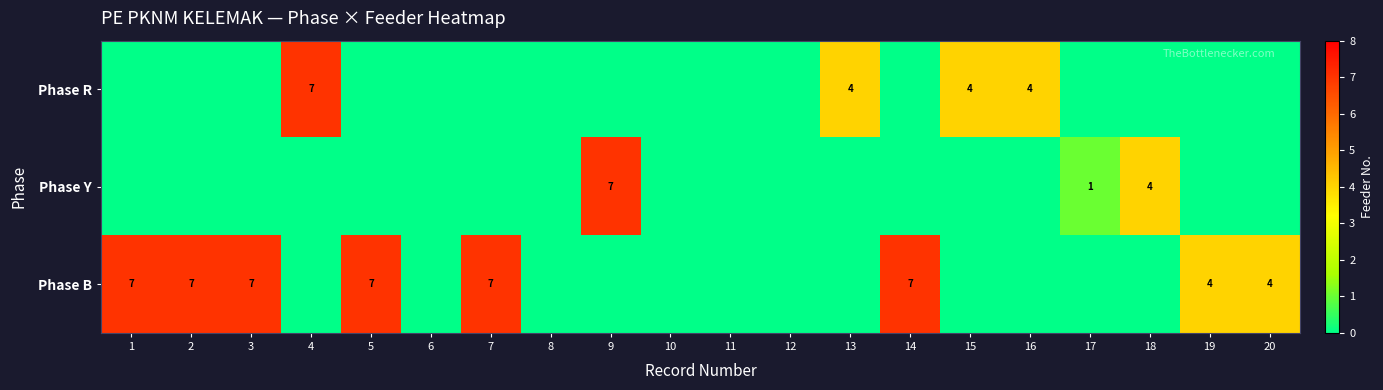

At how many categories does at least one series exceed 2?

14